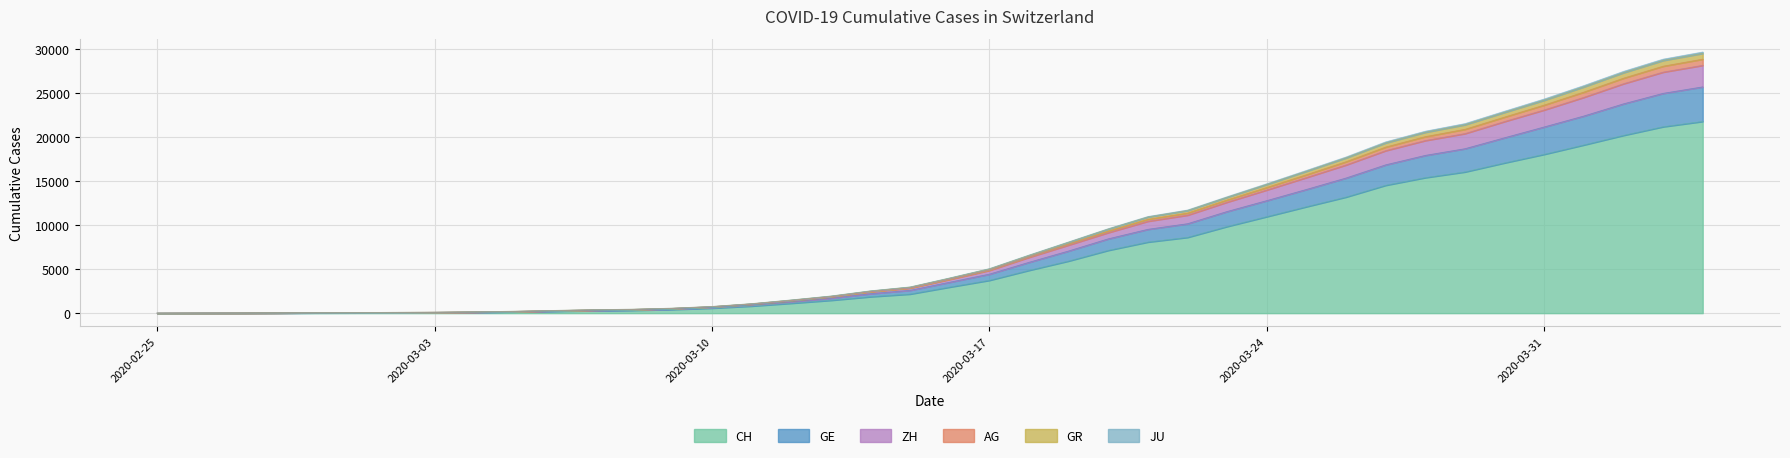

True or false: ZH has a value of 15 at 2020-02-27.

True